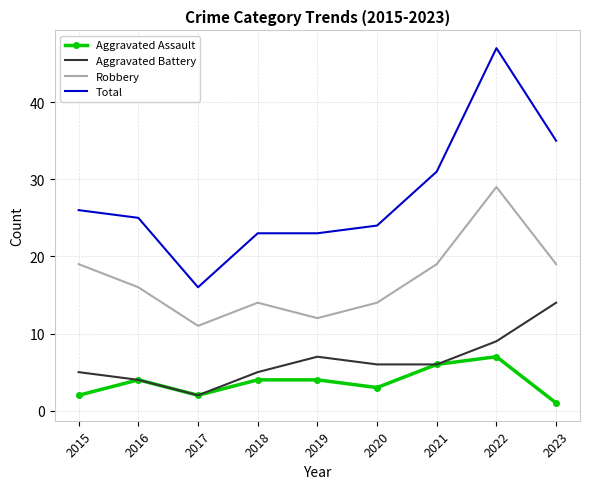

What are all the series names shown in the legend?

Aggravated Assault, Aggravated Battery, Robbery, Total